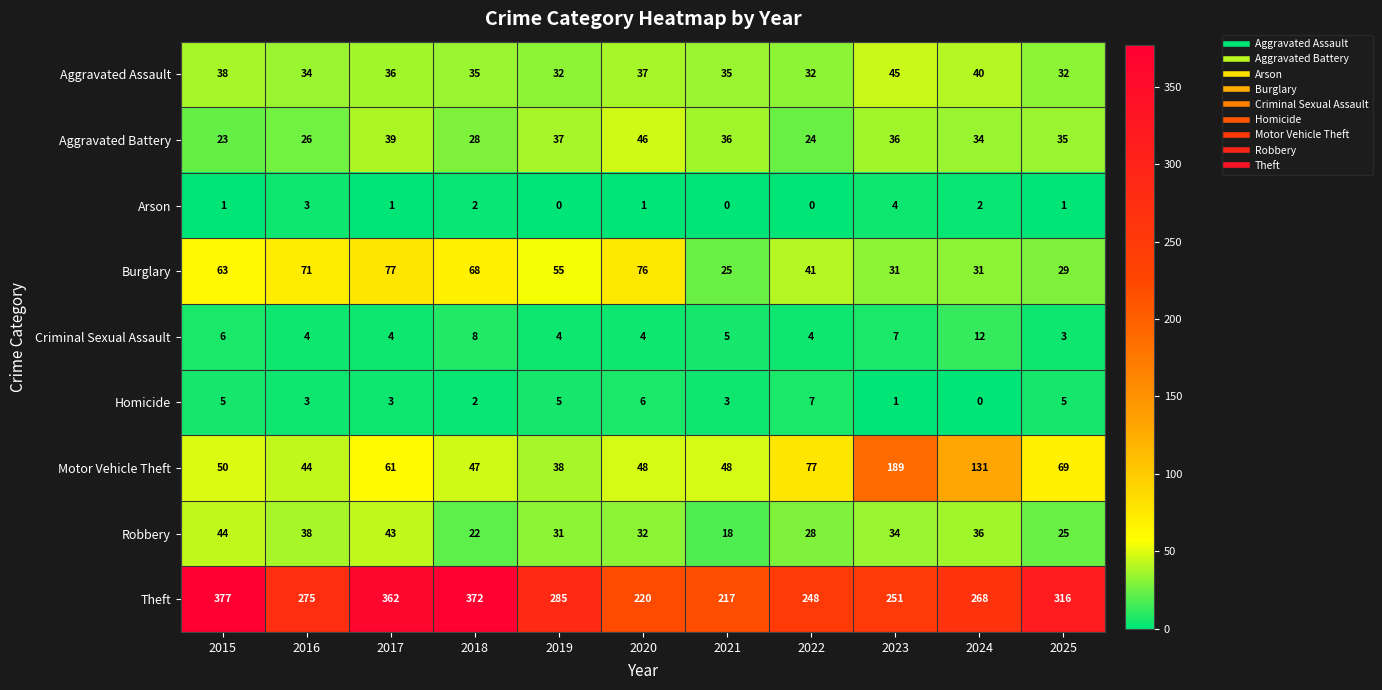

At 2015, list the series in order from smallest to largest.

Arson, Homicide, Criminal Sexual Assault, Aggravated Battery, Aggravated Assault, Robbery, Motor Vehicle Theft, Burglary, Theft